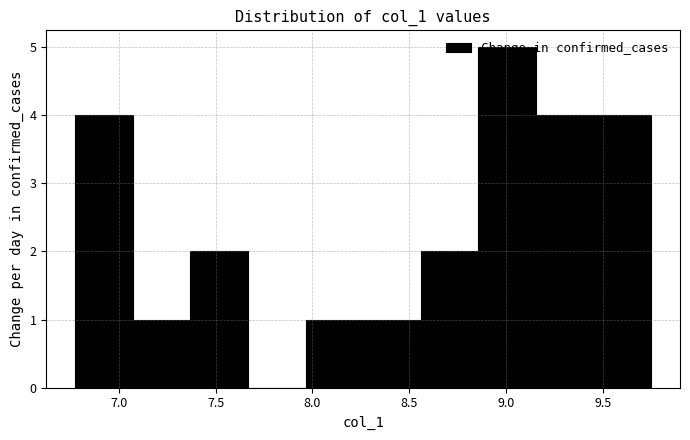

Over which range of the x-axis is the bar tallest?

8.85 to 9.15